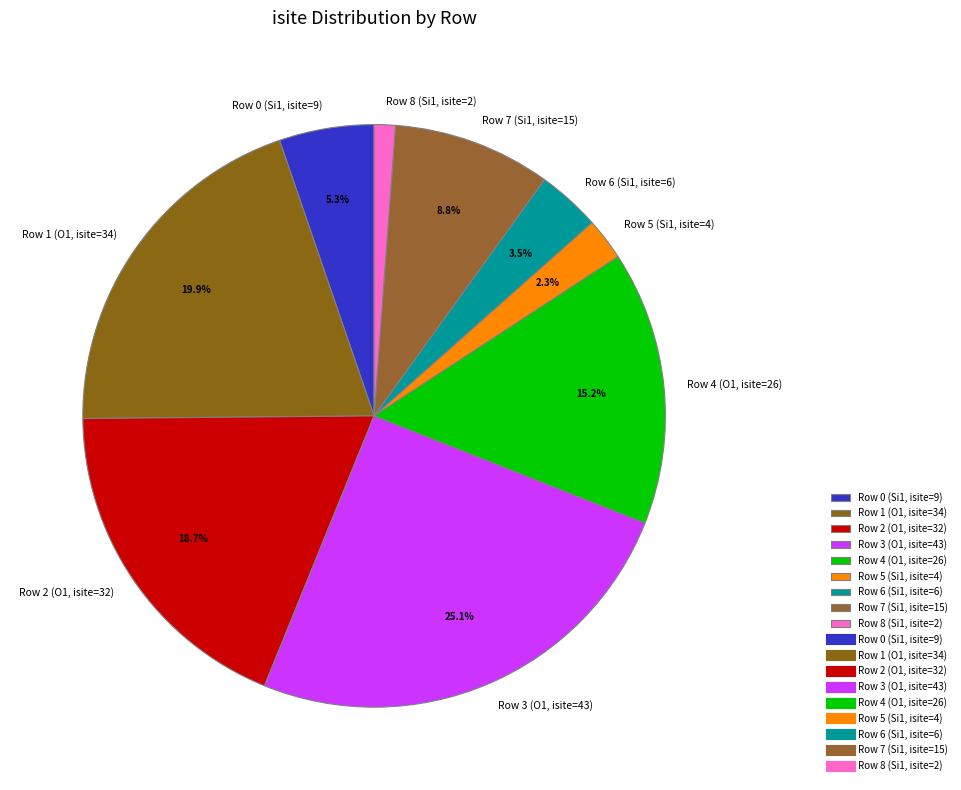

Is it true that Row 4 (O1, isite=26) is 15% of the pie?

True